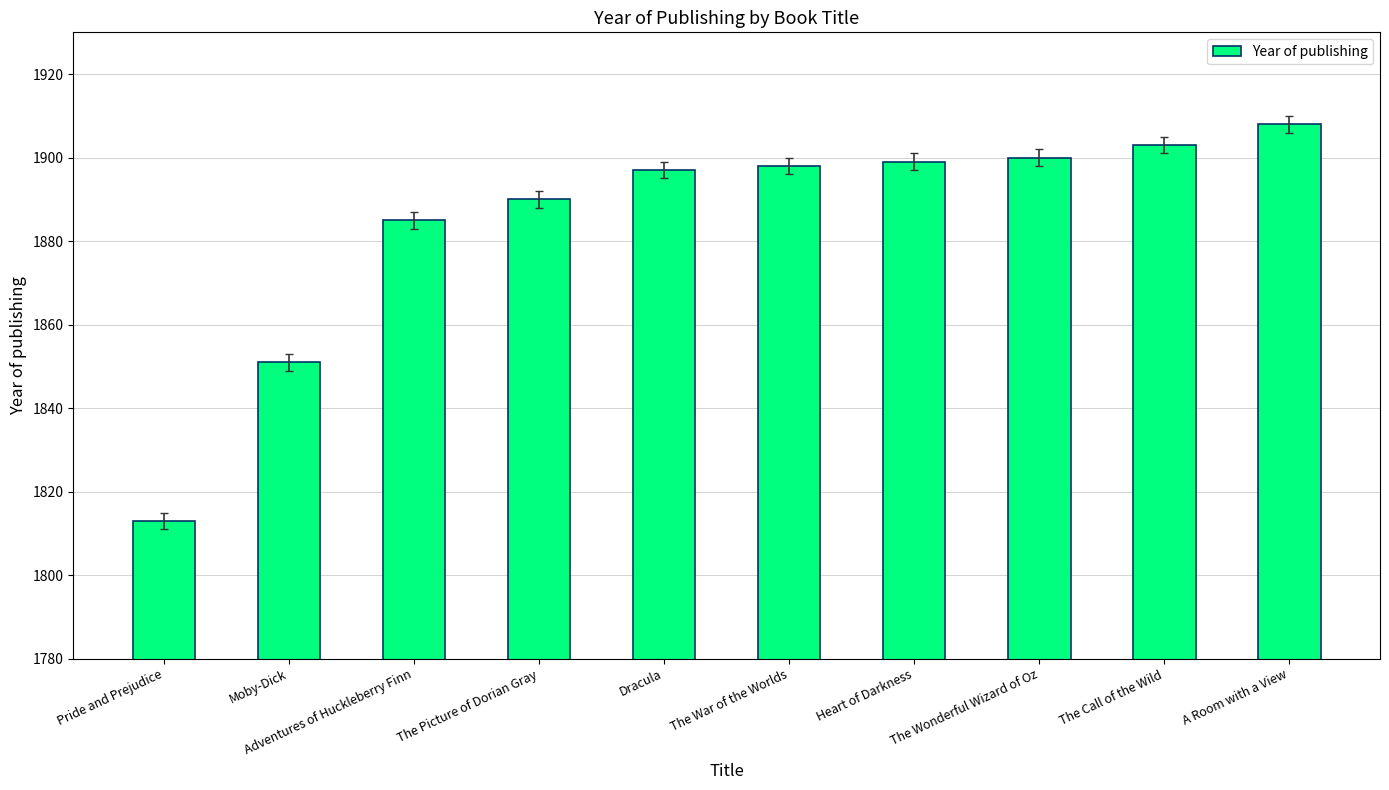

Which label corresponds to the smallest value in the chart?

Pride and Prejudice